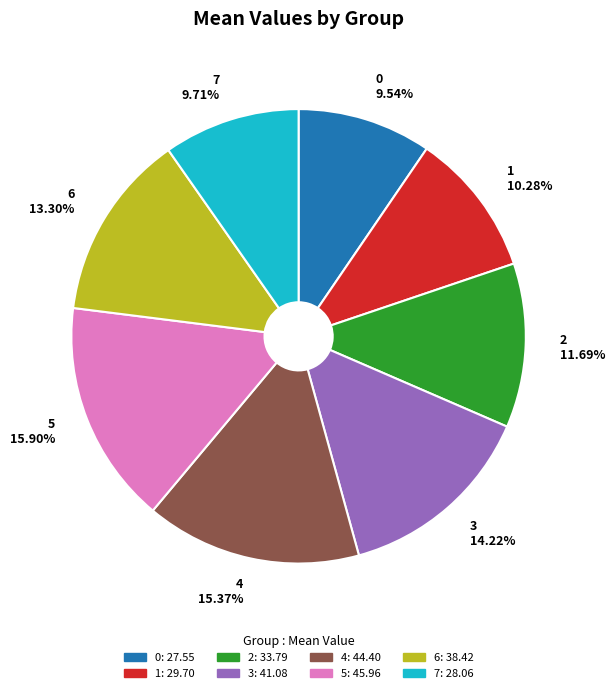

What is the ratio of the value at 0 to the value at 5?

0.6